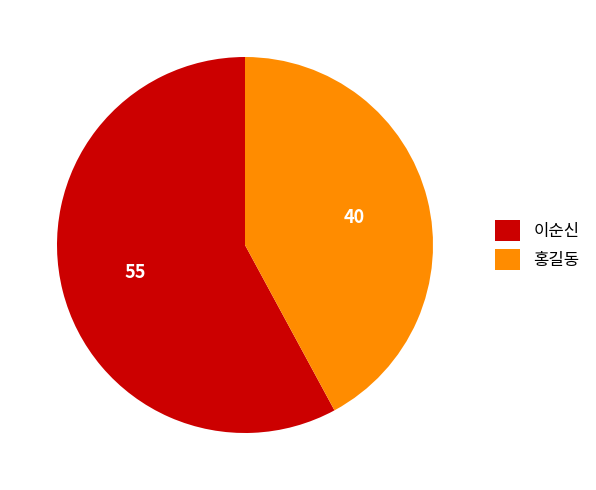

Does 홍길동 represent more than half of the total?

No